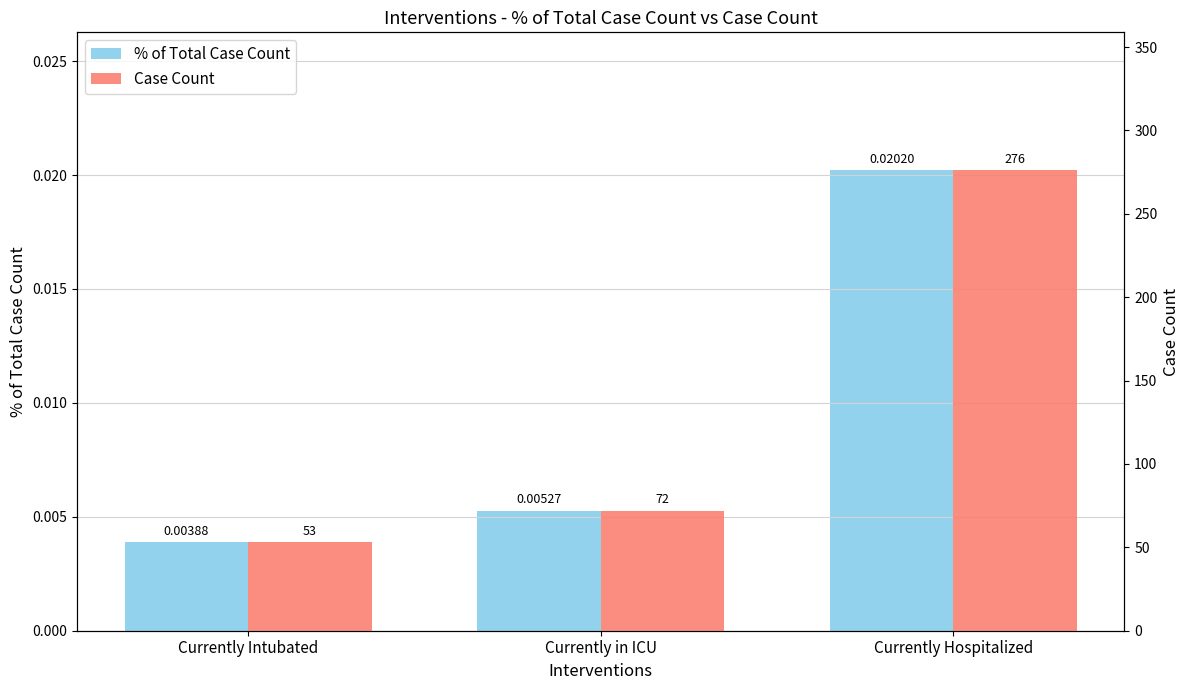

Is it true that % of Total Case Count equals 0.0 at Currently Hospitalized?

True